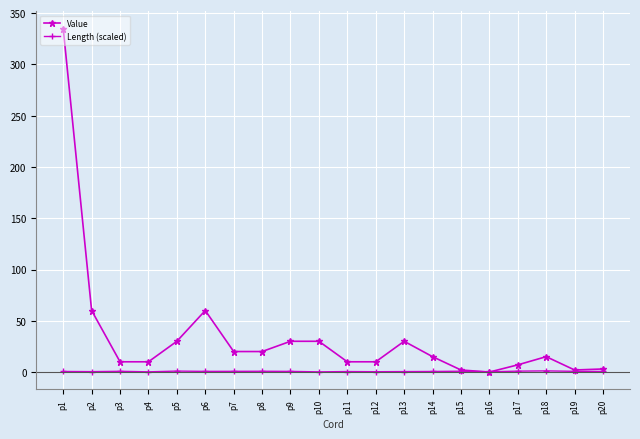

True or false: Length (scaled) has more than 2 interior local peaks.

True